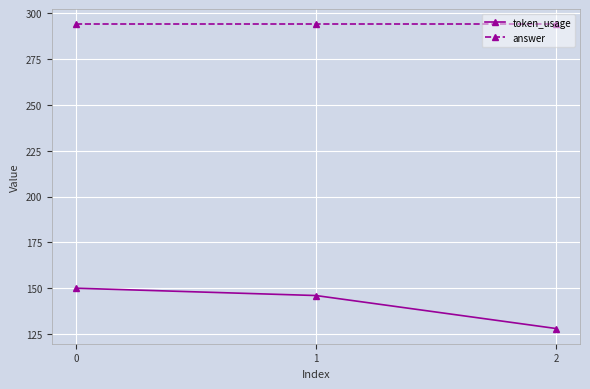

How many lines are shown in the chart?

2